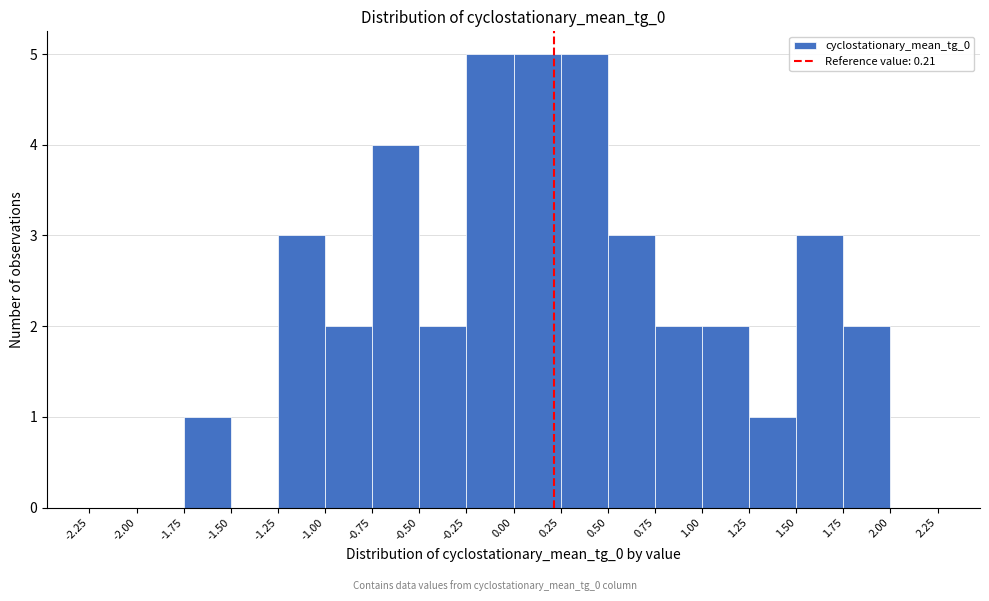

Reading left to right, transcribe this chart: for each bar, give the range it covers on the x-axis and its height. The values are not printed on the chart, so give them approximately, as read against the axis.

-2.25 to -2.00: 0
-2.00 to -1.75: 0
-1.75 to -1.50: 1
-1.50 to -1.25: 0
-1.25 to -1.00: 3
-1.00 to -0.75: 2
-0.75 to -0.50: 4
-0.50 to -0.25: 2
-0.25 to 0.00: 5
0.00 to 0.25: 5
0.25 to 0.50: 5
0.50 to 0.75: 3
0.75 to 1.00: 2
1.00 to 1.25: 2
1.25 to 1.50: 1
1.50 to 1.75: 3
1.75 to 2.00: 2
2.00 to 2.25: 0